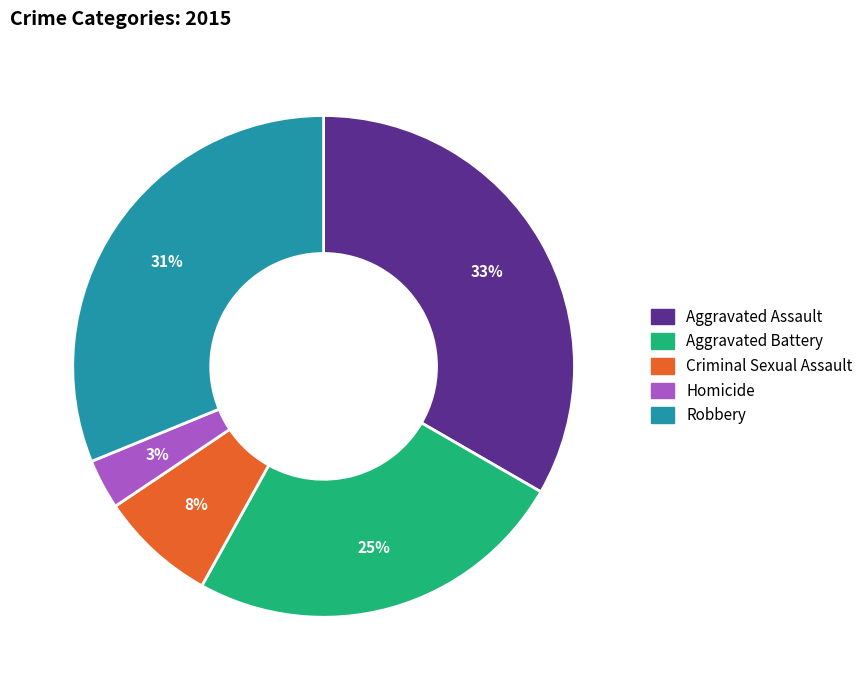

Count the number of slices in the pie.

5